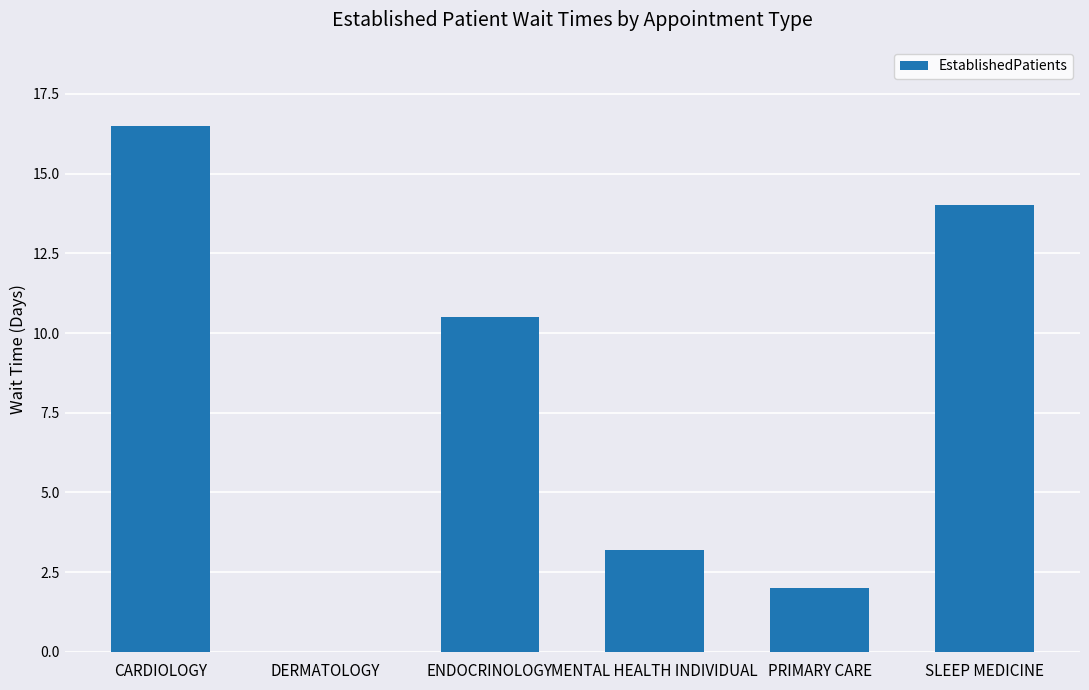

The chart shows a value of 25.7 at CARDIOLOGY. True or false?

False